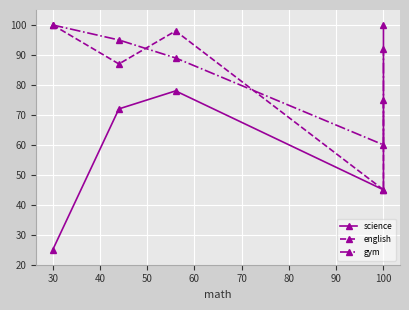

What are all the series names shown in the legend?

science, english, gym